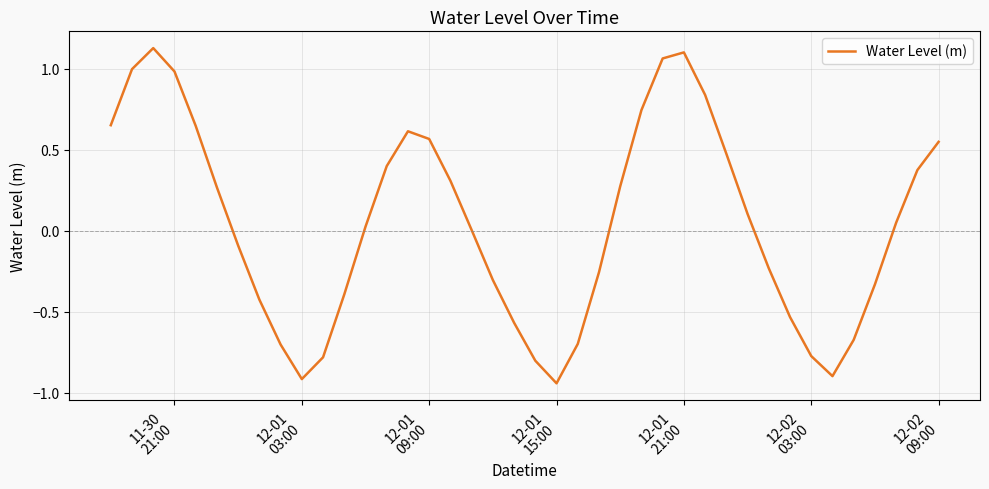

What is the difference between the maximum and minimum values?

2.1